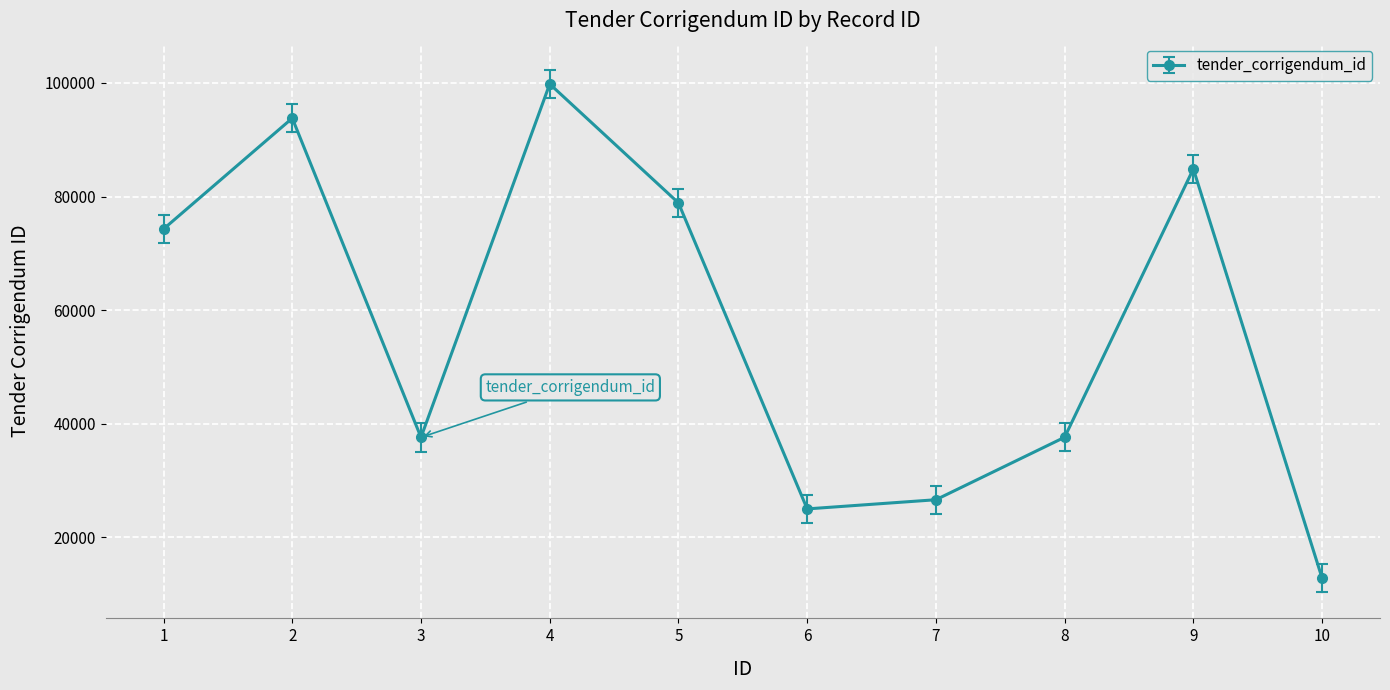

What is the value of the 4th point from the left?

99825